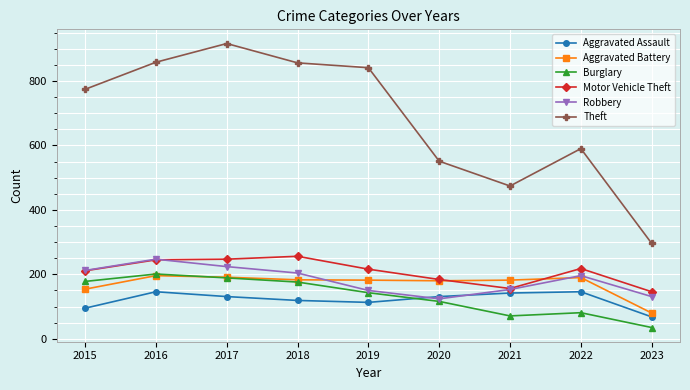

How many data points does each series have?

9